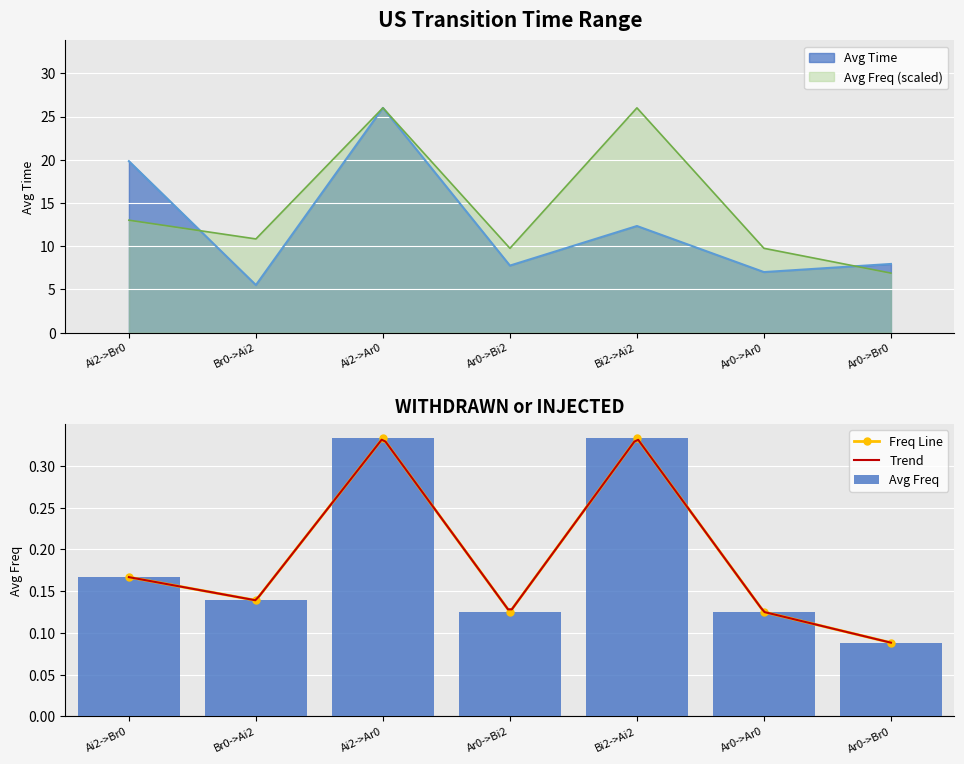

The value of Avg Freq (scaled) at Bi2->Ai2 is 26.0. True or false?

True